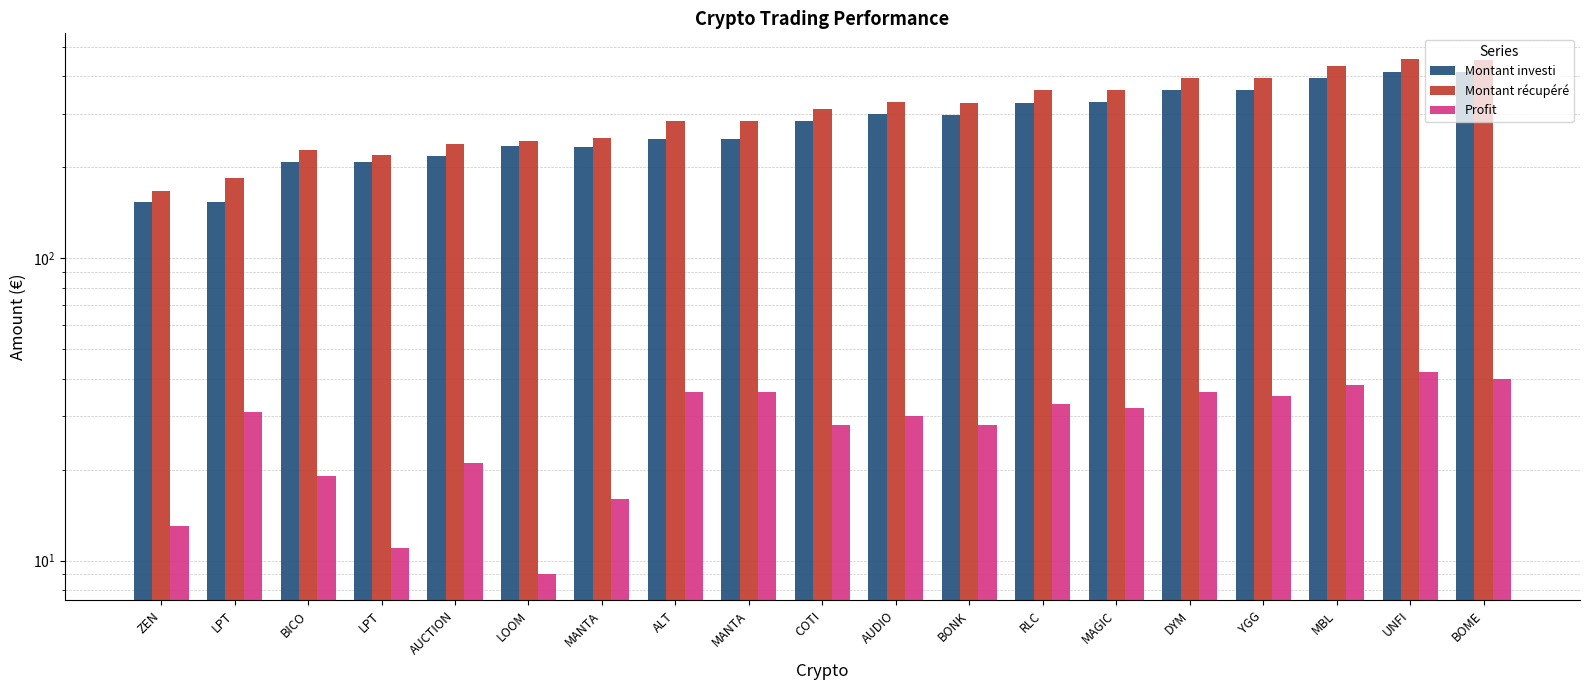

What is the label of the 15th bar from the left?

DYM